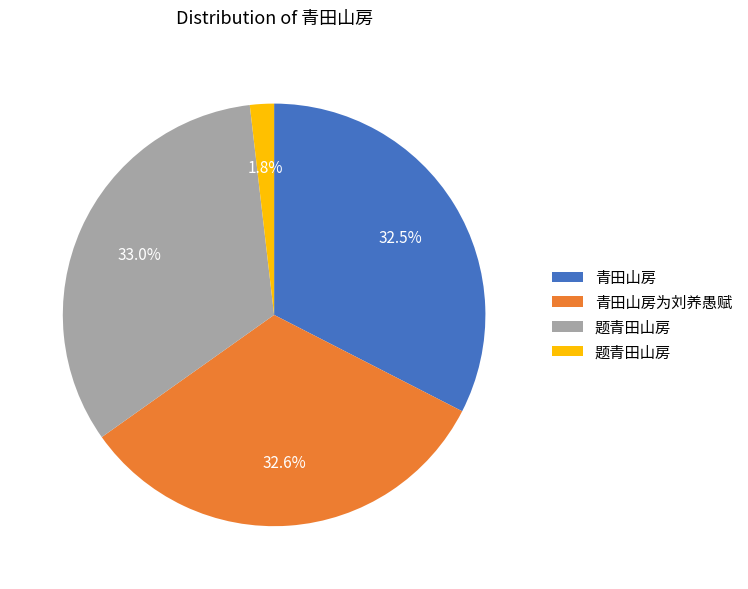

Is there a majority slice in this chart?

No